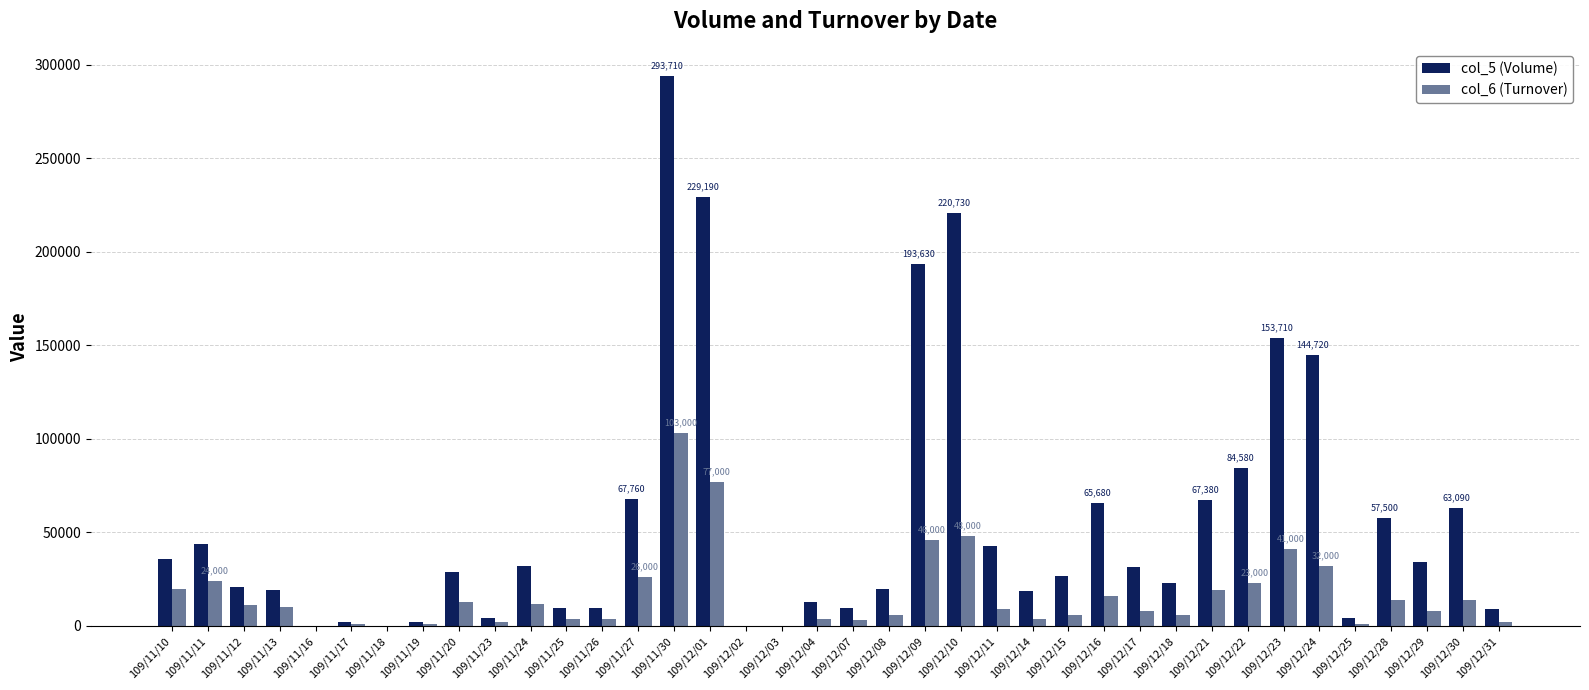

Does the chart contain stacked bars?

No